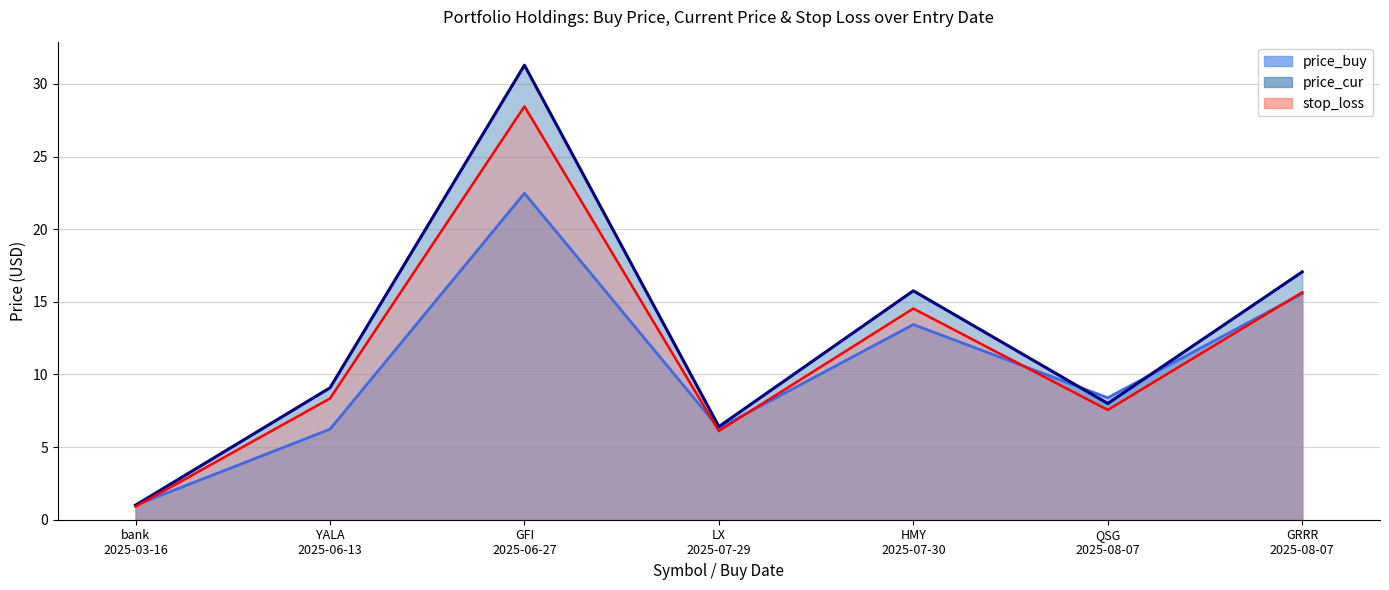

Where does the price_cur series first go above 9?

YALA
2025-06-13